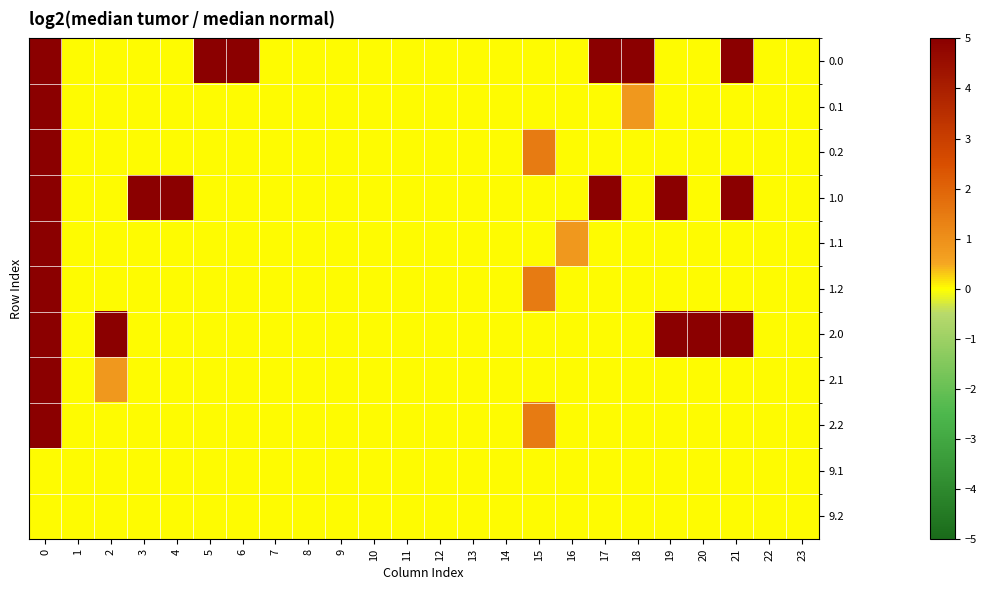

How many distinct data groups are displayed?

11